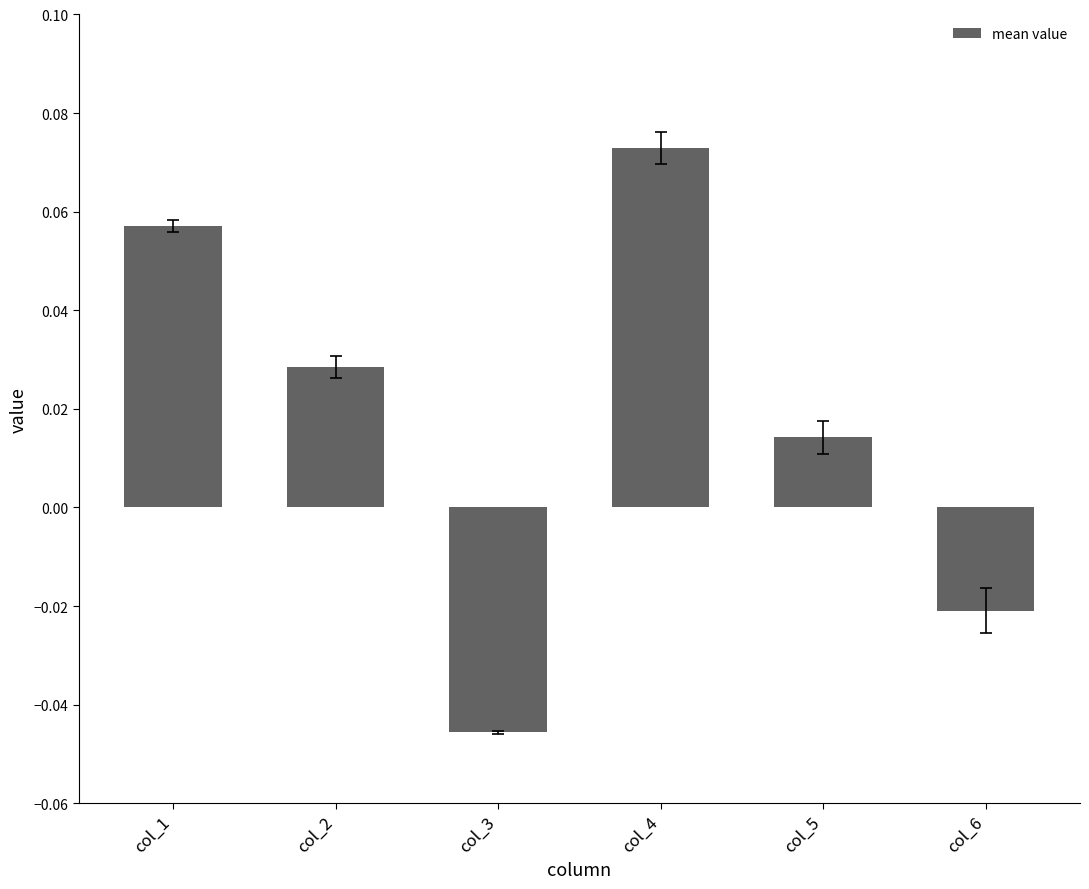

At which label does the data first exceed 0?

col_1